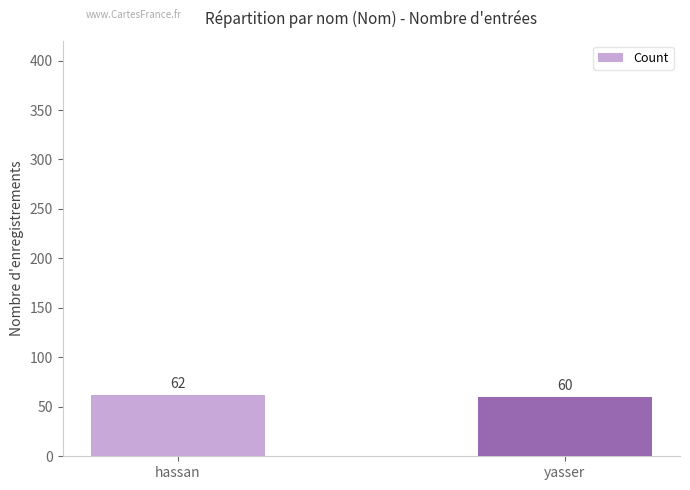

Which label corresponds to the smallest value in the chart?

yasser